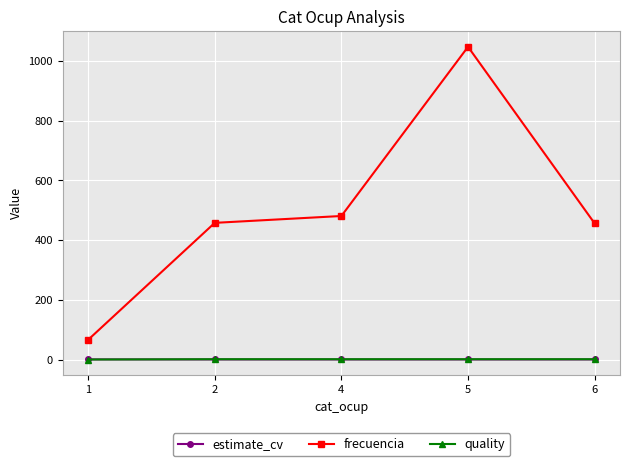

True or false: estimate_cv and frecuencia intersect in this chart.

False